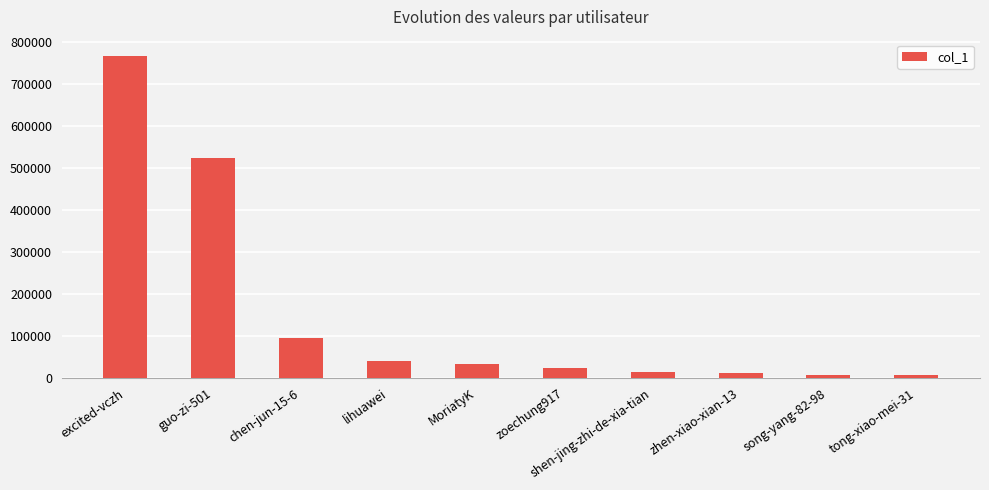

Does the chart contain stacked bars?

No